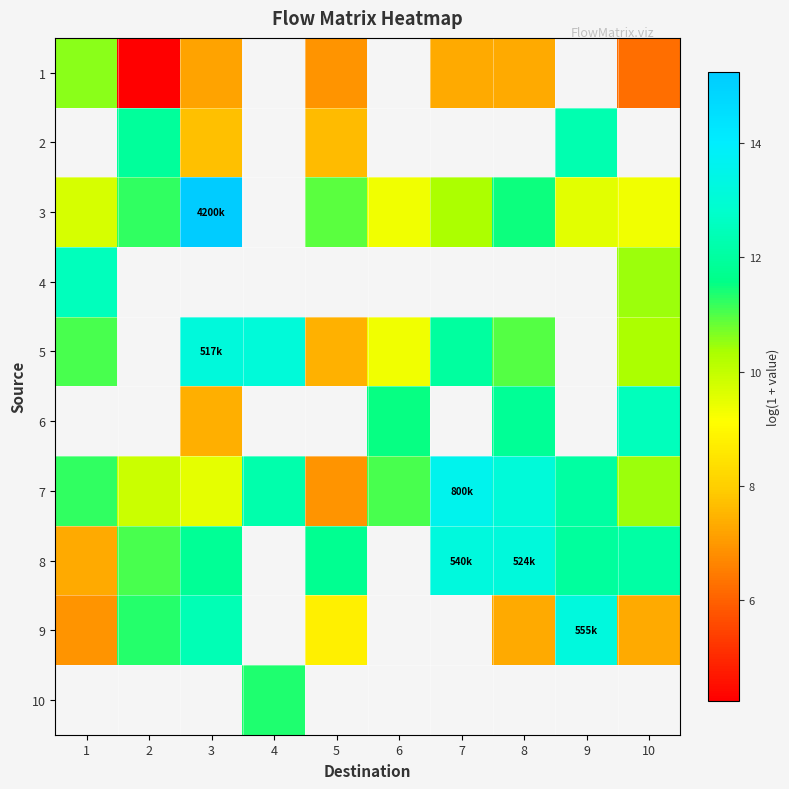

At which label is 5 closest to 10?

10